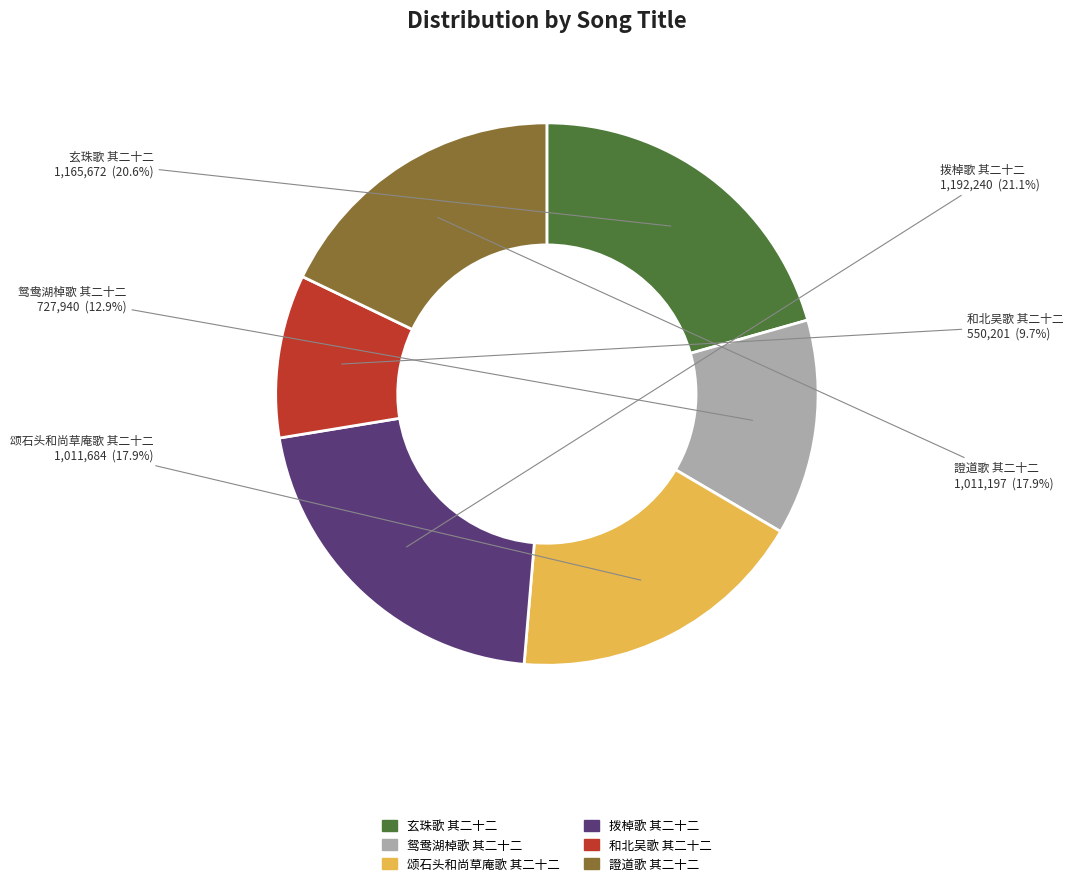

Approximately how many times larger is the value at 玄珠歌 其二十二 compared to 拨棹歌 其二十二?

1.0